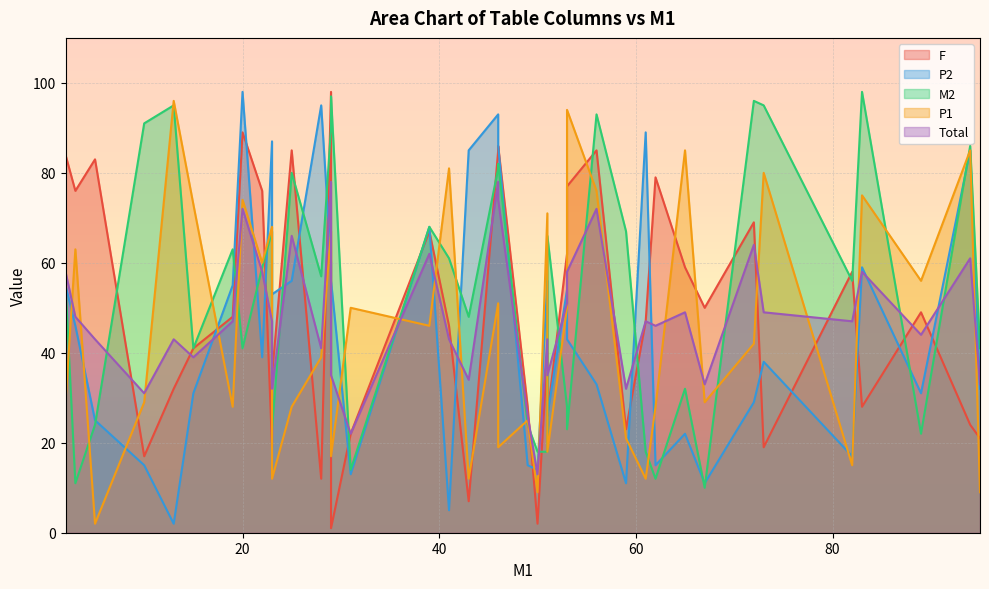

In P1, how many points are lower than both neighbors (excluding endpoints)?

11